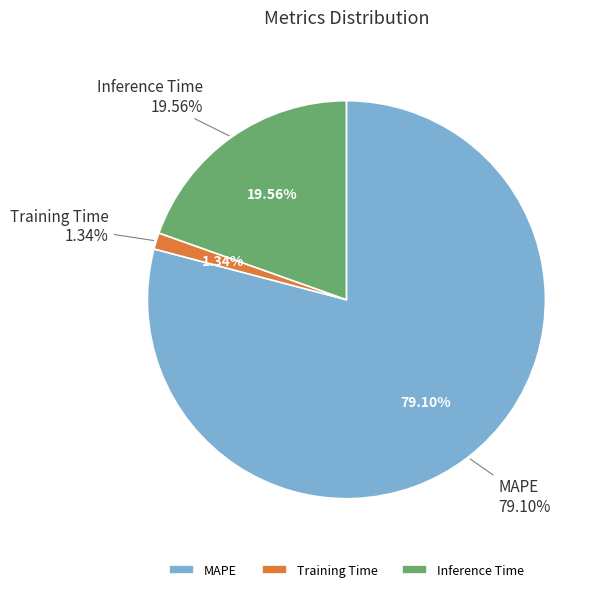

What portion of the pie excludes MAPE?

20.9%